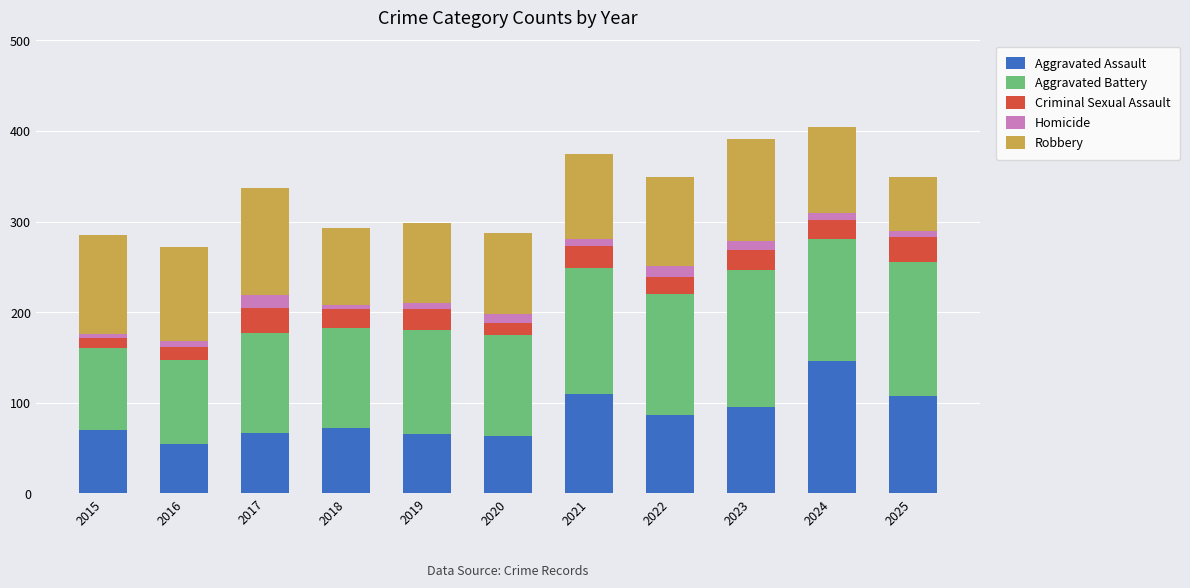

What is the lowest value of the Aggravated Assault series?

54